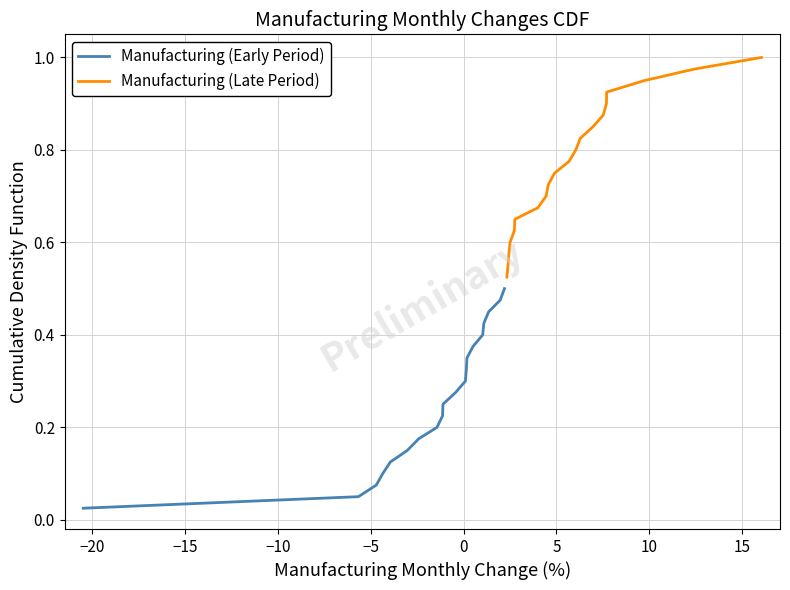

Reading left to right, transcribe all the data shown in this chart.

Manufacturing (Early Period): 0.0	0.1	0.1	0.1	0.1	0.1	0.2	0.2	0.2	0.2	0.3	0.3	0.3	0.3	0.4	0.4	0.4	0.5	0.5	0.5
Manufacturing (Late Period): 0.5	0.6	0.6	0.6	0.6	0.7	0.7	0.7	0.7	0.8	0.8	0.8	0.8	0.8	0.9	0.9	0.9	0.9	1.0	1.0